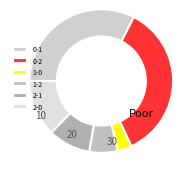

Is it true that 0-1 is 32% of the pie?

True